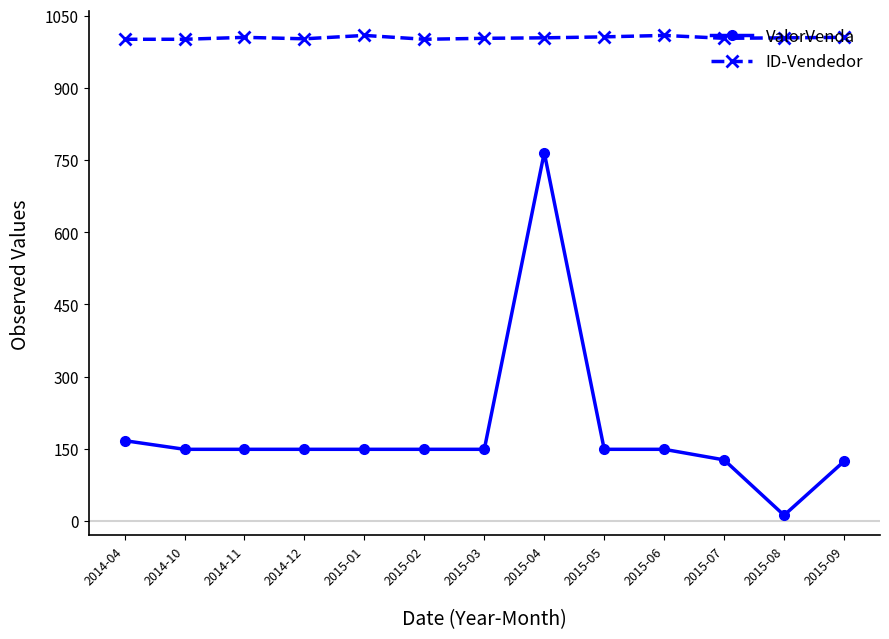

Does the chart display data point markers on the line(s)?

Yes